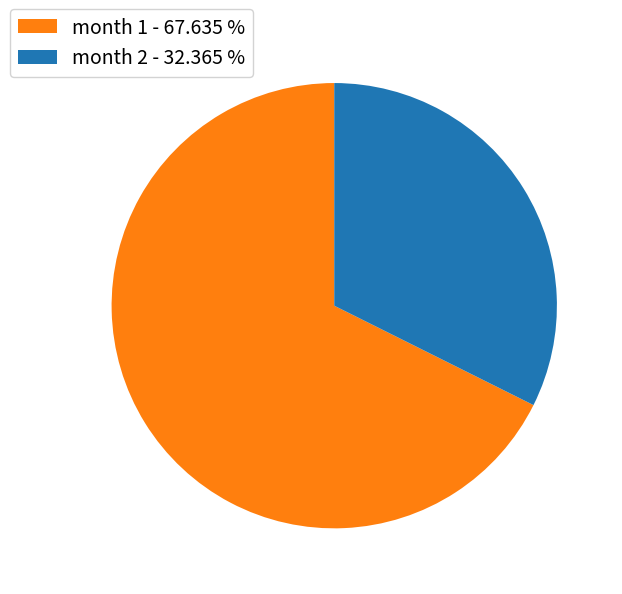

Which slice is the largest?

month 1 - 67.635 %